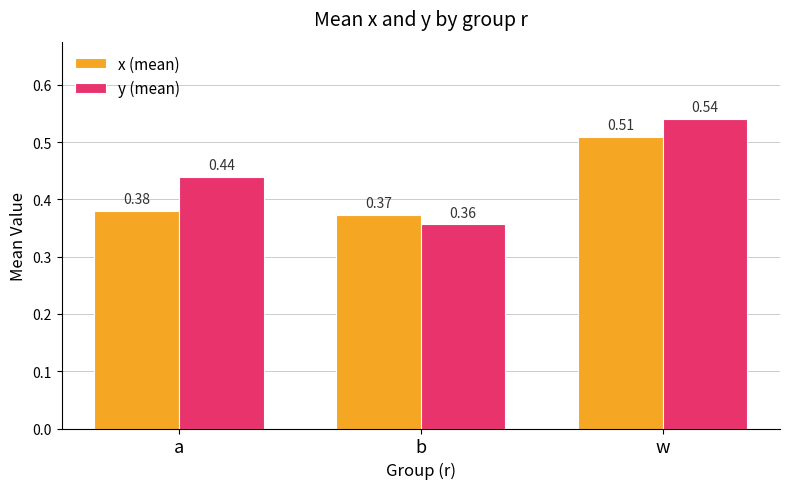

What is the difference between the second highest and minimum values in the y (mean) series?

0.1